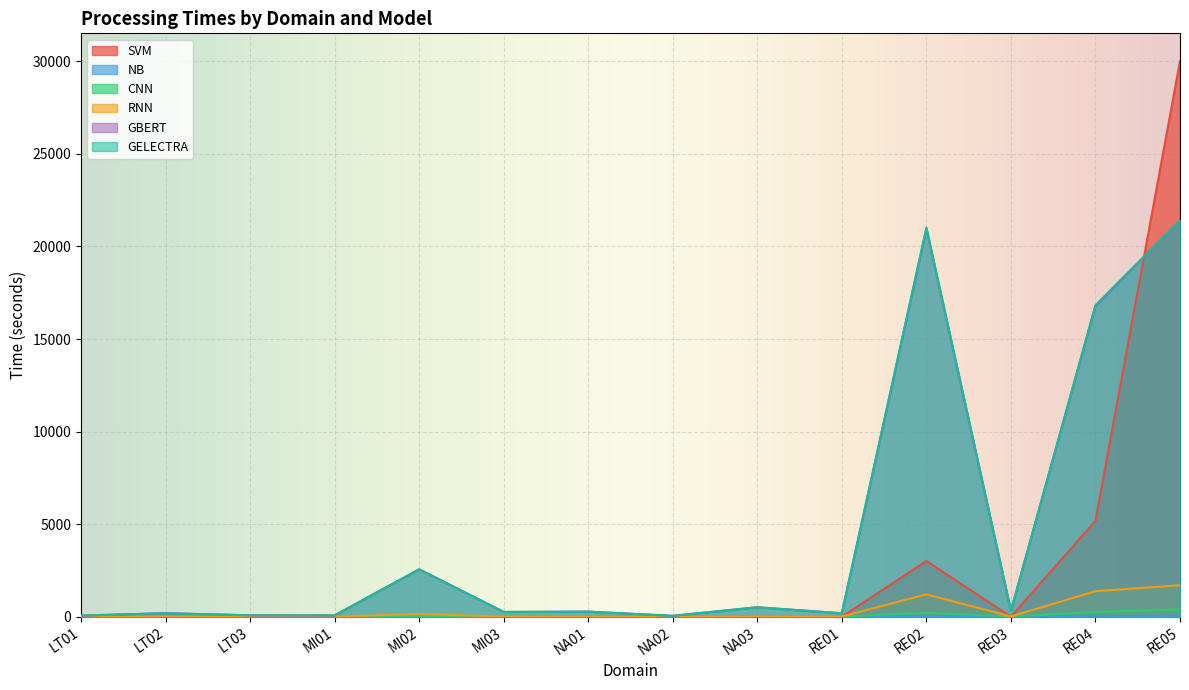

True or false: GBERT and SVM cross at least once.

True